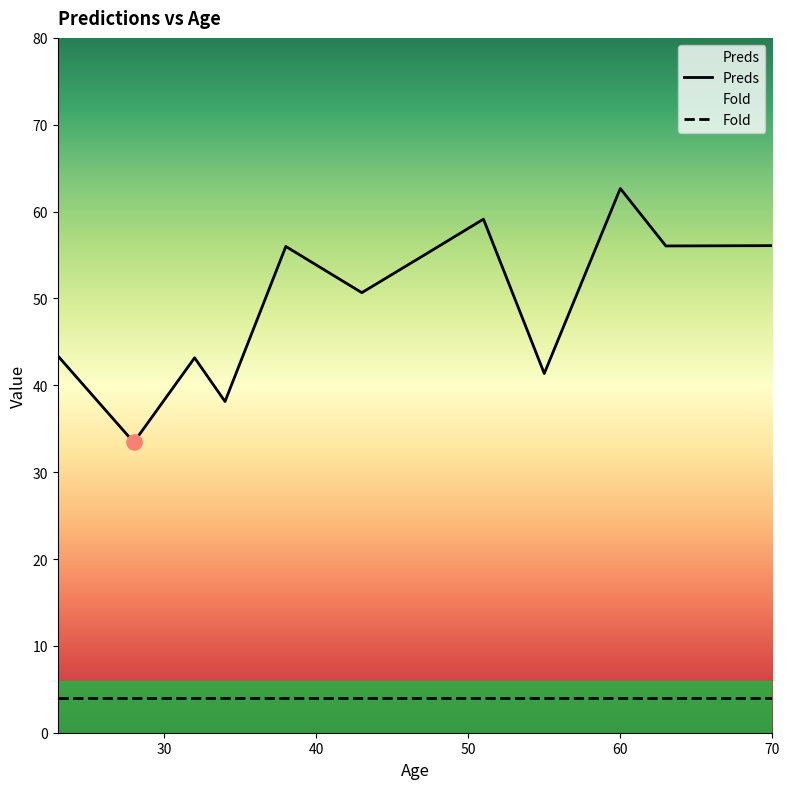

Which series contains the highest Y value?

Preds